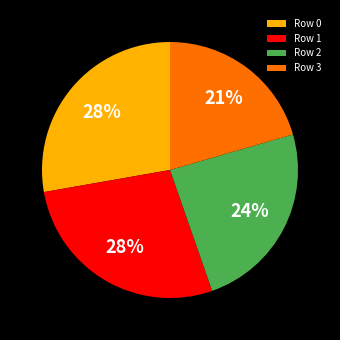

Between Row 3 and Row 2, which is larger?

Row 2